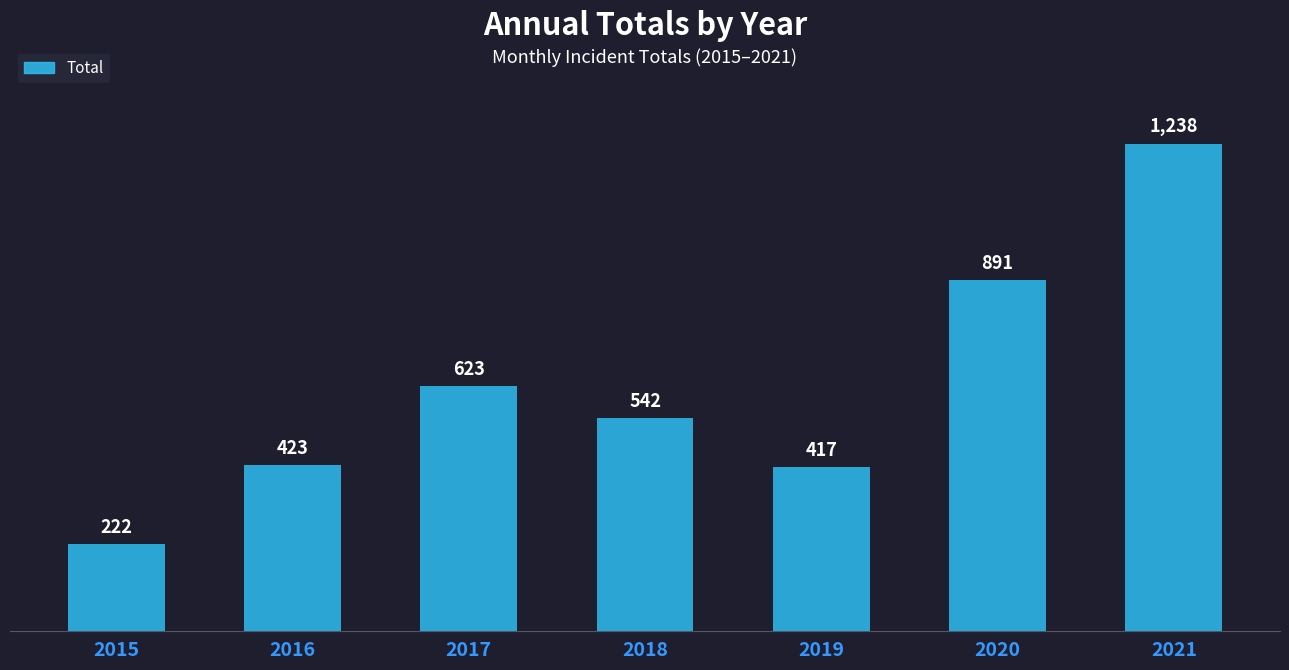

Reading right to left, extract all data points from this chart.

2021=1238	2020=891	2019=417	2018=542	2017=623	2016=423	2015=222